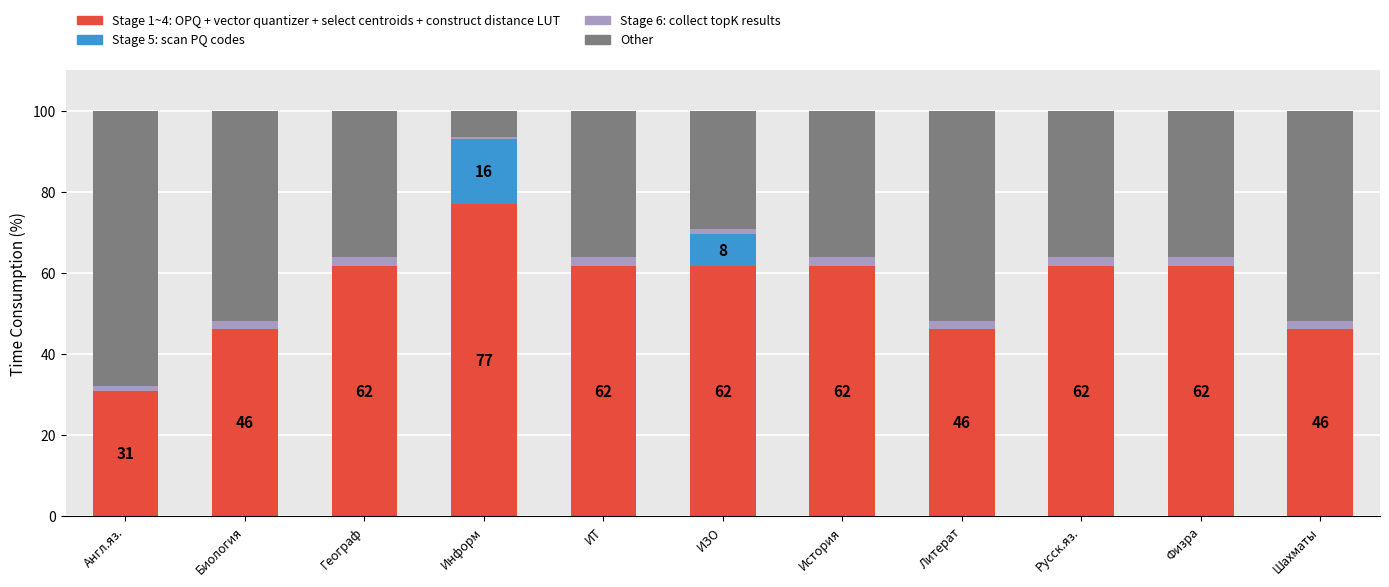

True or false: Stage 1~4: OPQ + vector quantizer + select centroids + construct distance LUT has a value of 21.6 at ИТ.

False